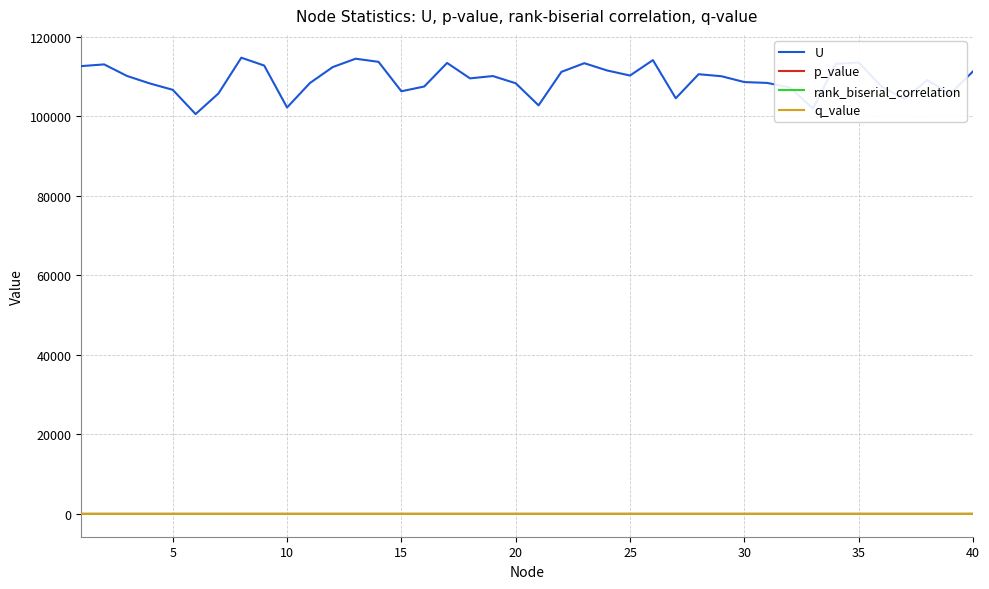

What is the maximum value for U?

114791.0